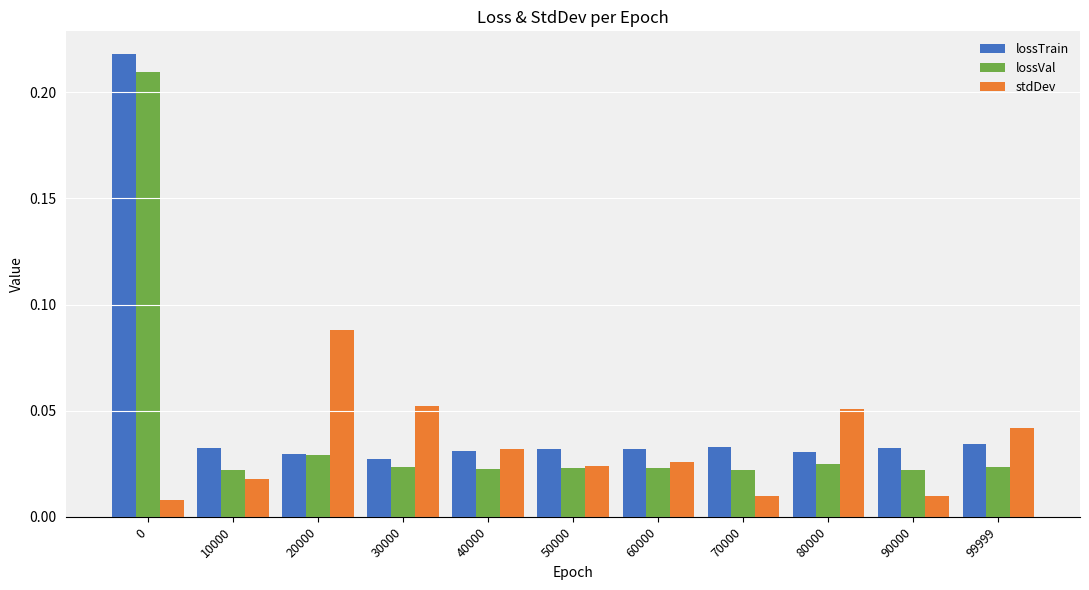

Is it true that stdDev equals 0.1 at 99999?

False